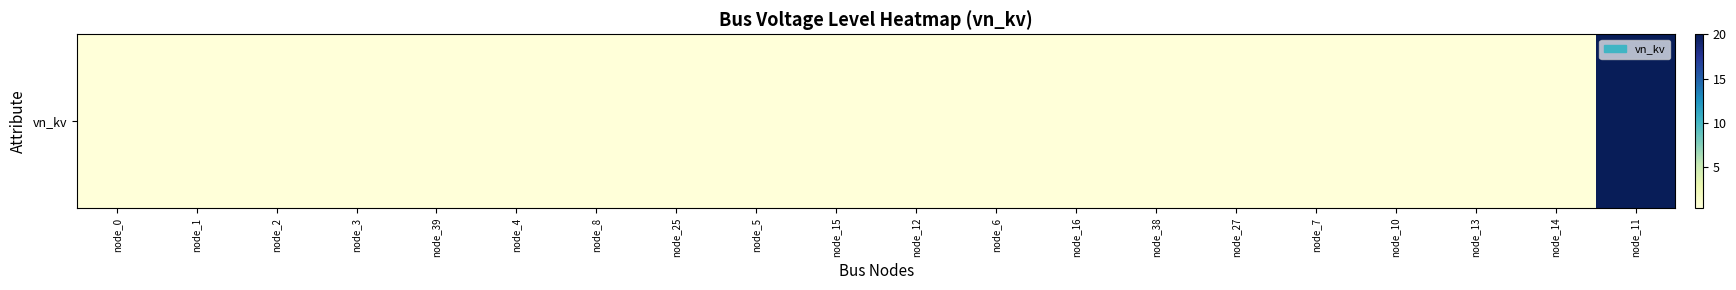

What is the difference between the maximum and second lowest values?

19.6